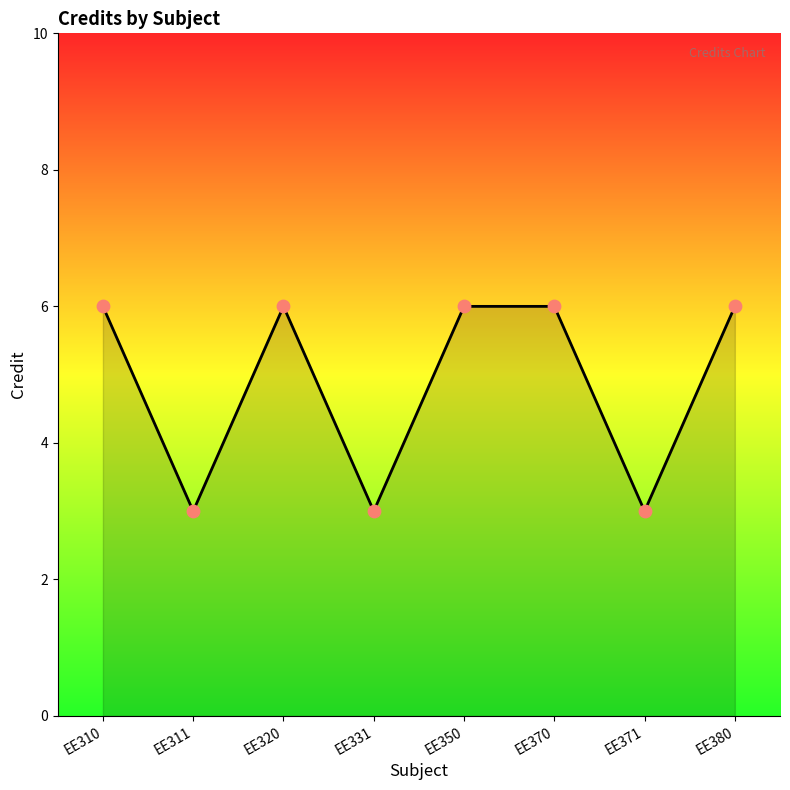

What is the ratio of the value at EE331 to the value at EE310?

0.5